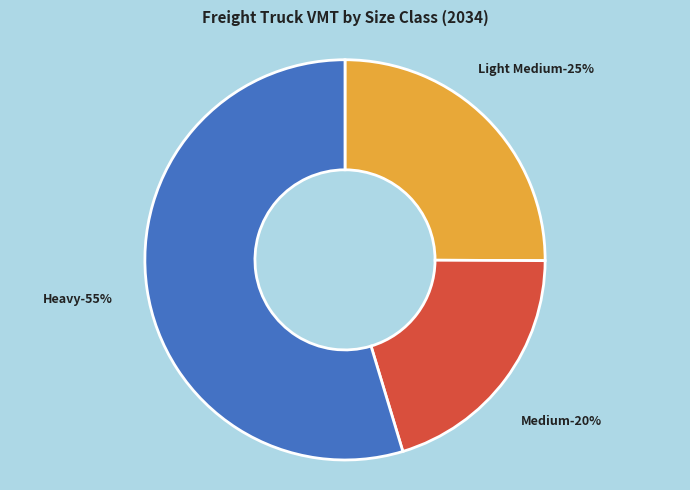

What is the smallest slice in the pie chart?

Medium